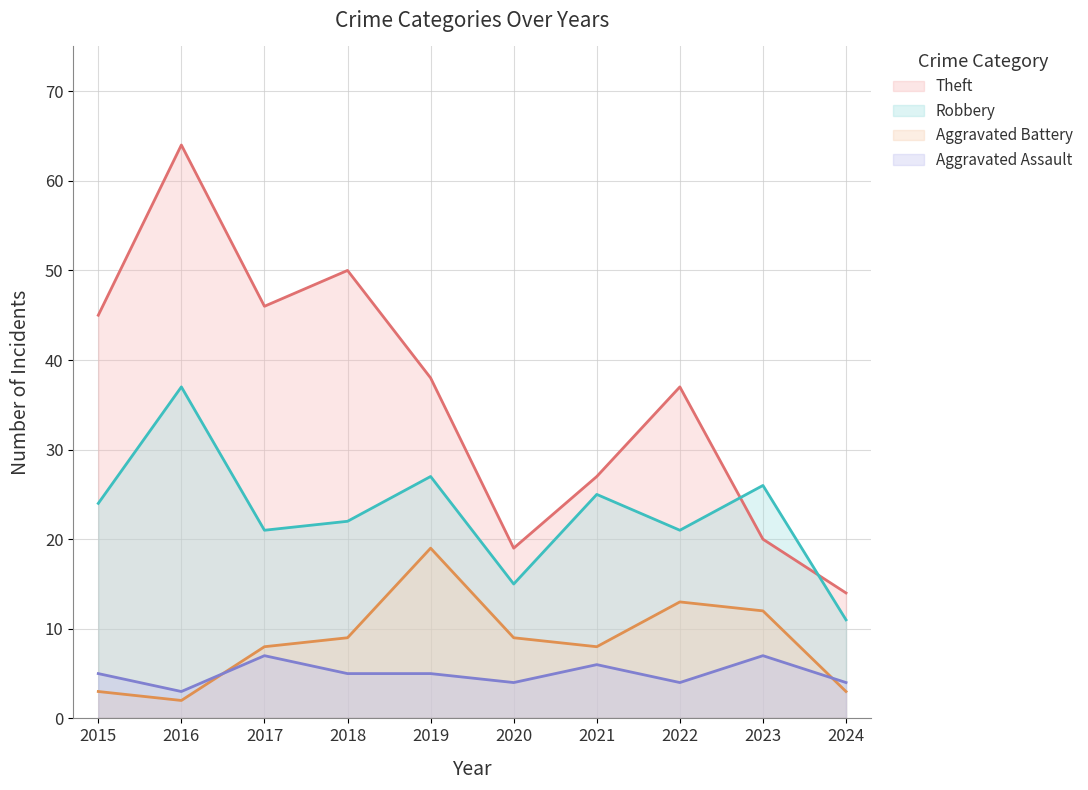

Which series has the largest total across all categories?

Theft